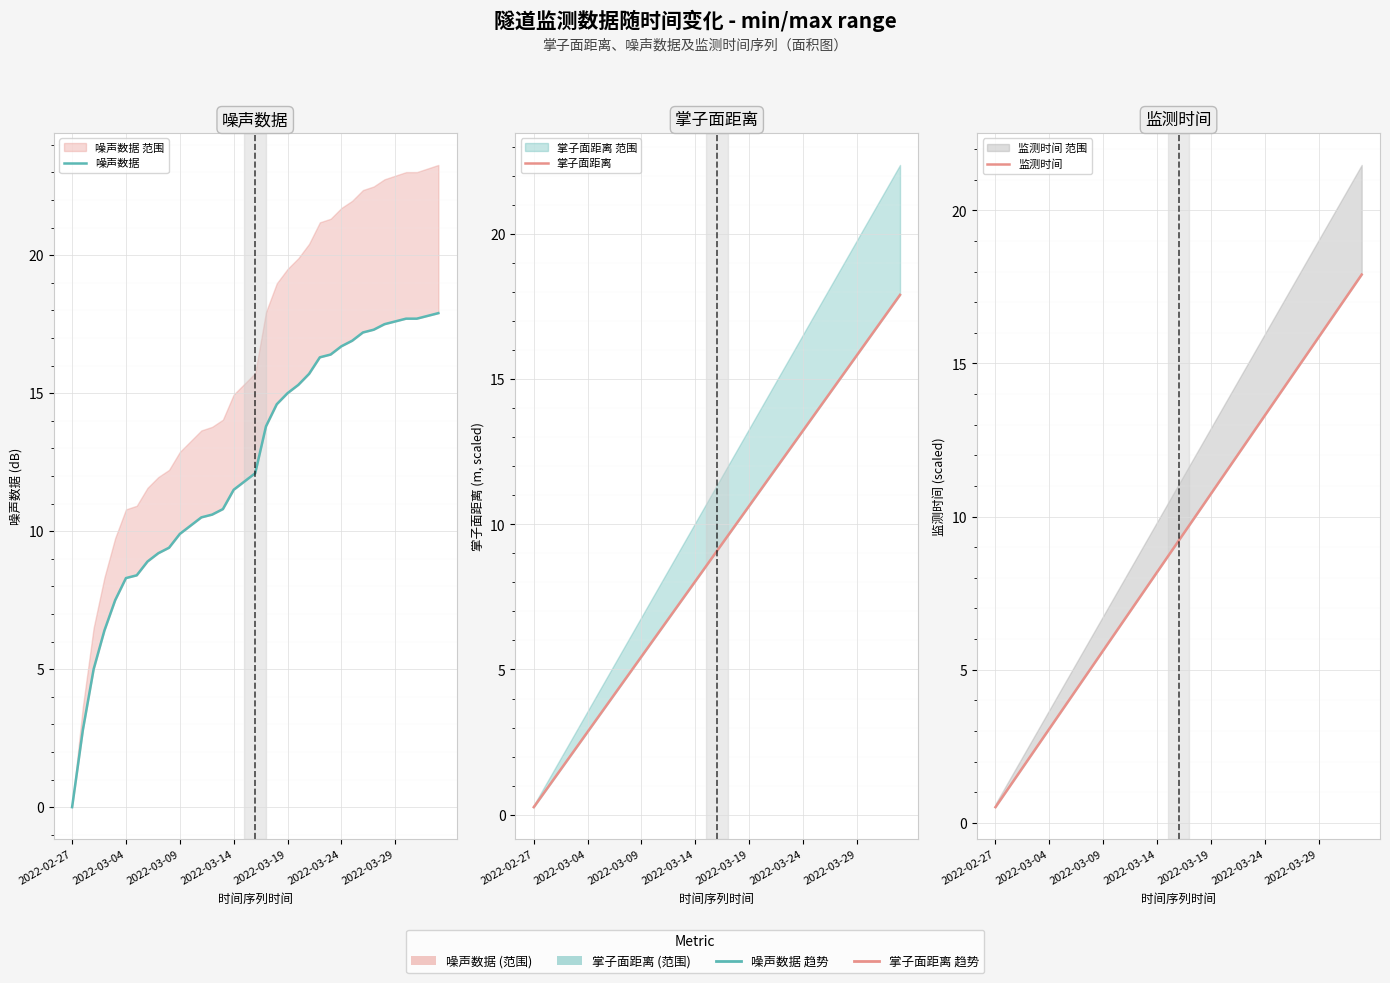

How many lines are shown in the chart?

3